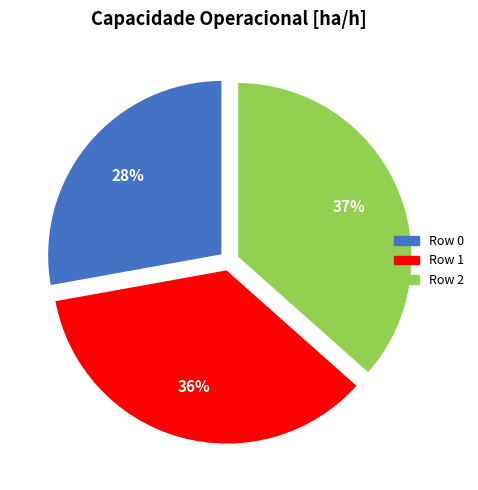

To the nearest percent, what portion does Row 2 represent?

37%